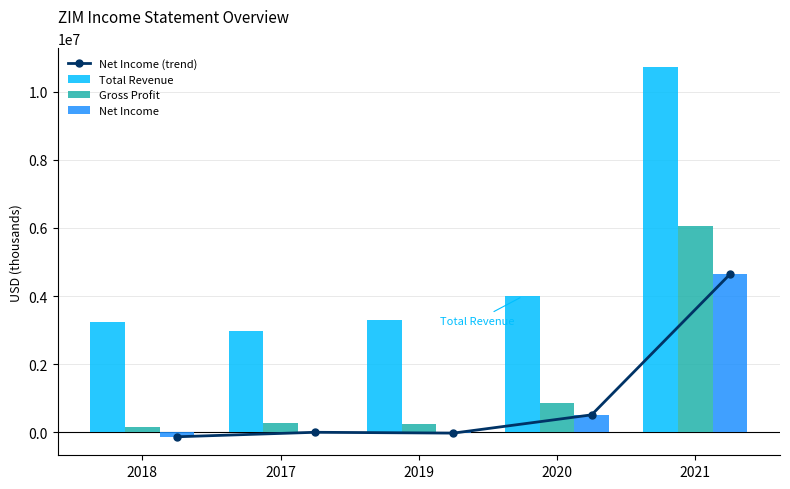

Reading left to right, what are all the values shown in this chart?

Net Income (trend): -125700	6200	-18100	518000	4640300
Total Revenue: 3247900	2978300	3299800	3991700	10728700
Gross Profit: 148100	281000	263000	865000	6066500
Net Income: -125700	6200	-18100	518000	4640300